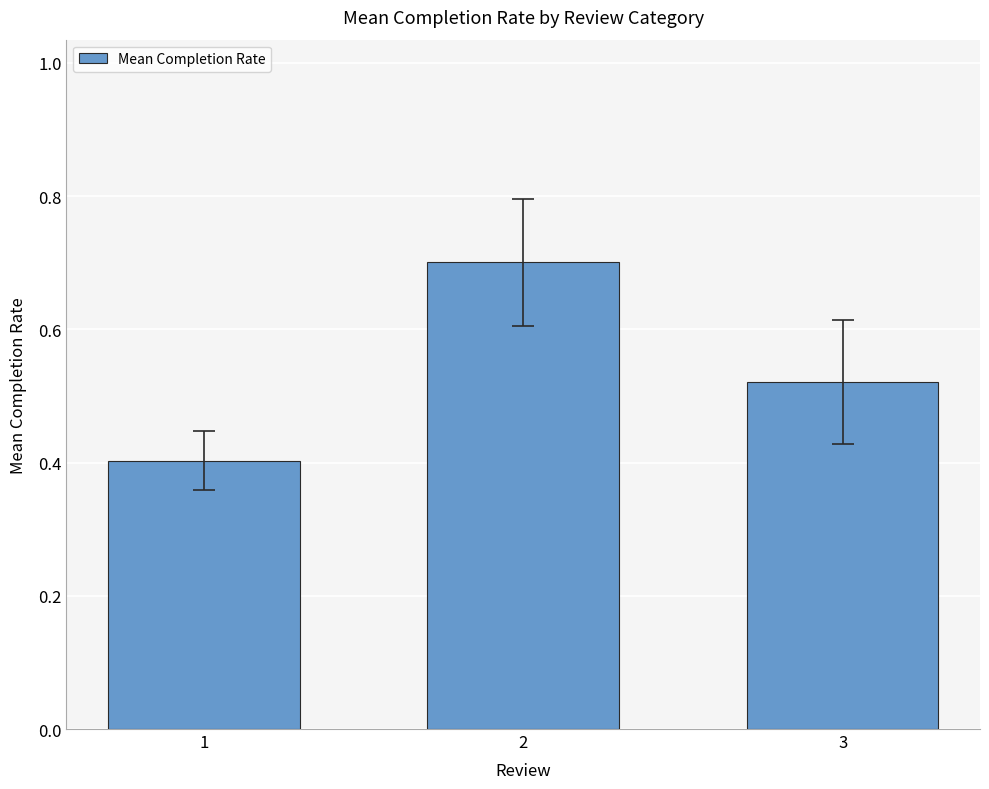

Count the number of categories in the chart.

3